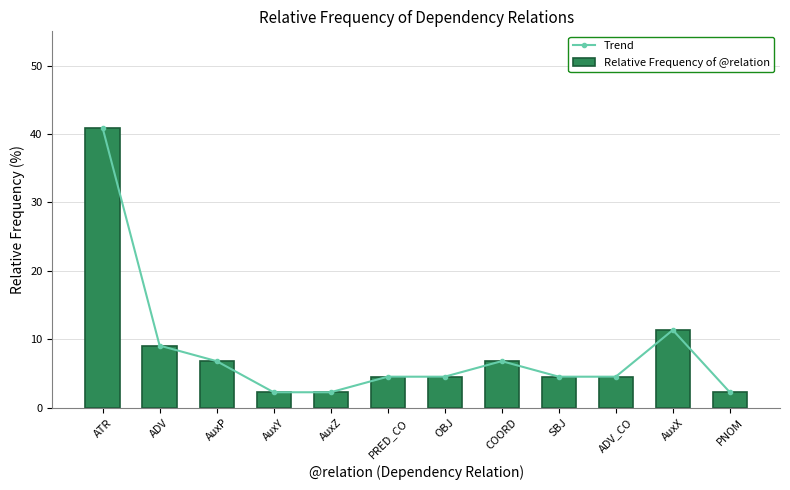

What is the total value across all series at PRED_CO?

9.1